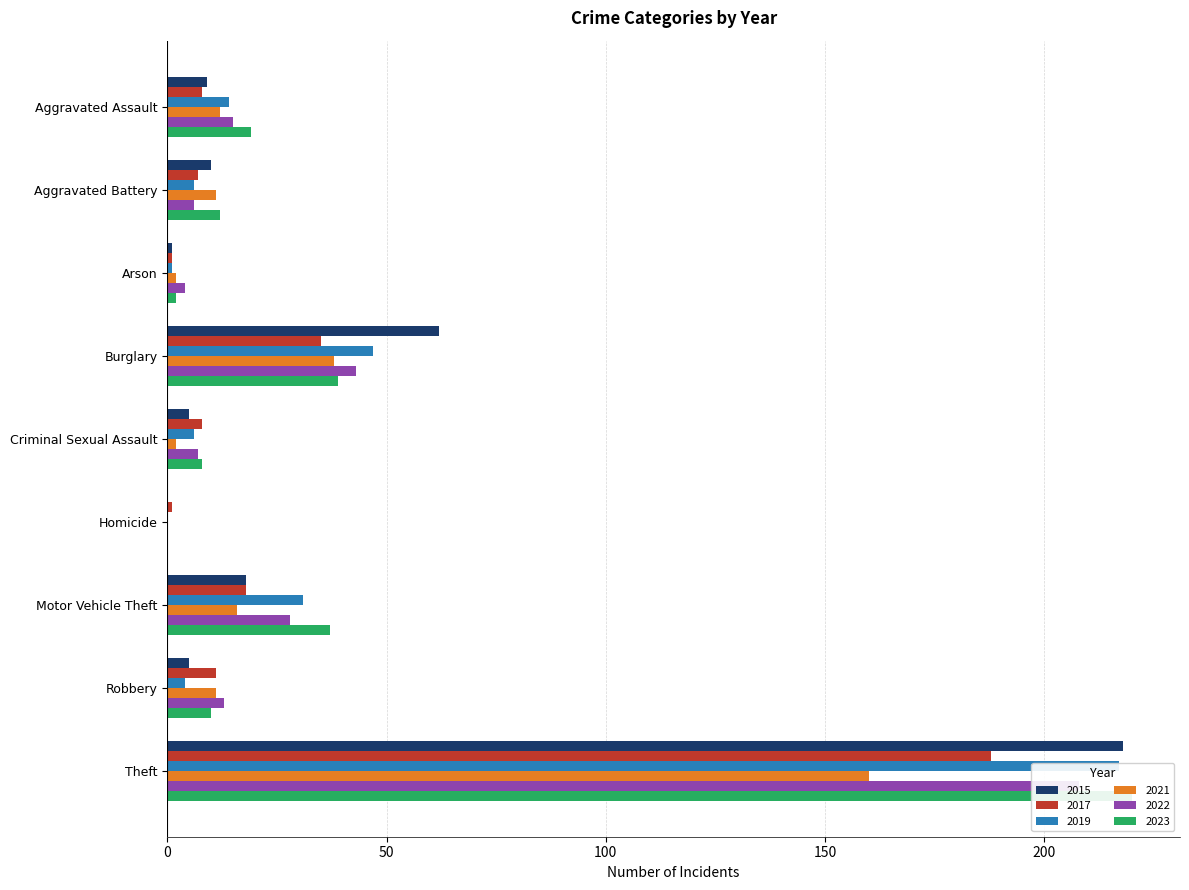

Between Robbery and Burglary, which is larger?

Burglary